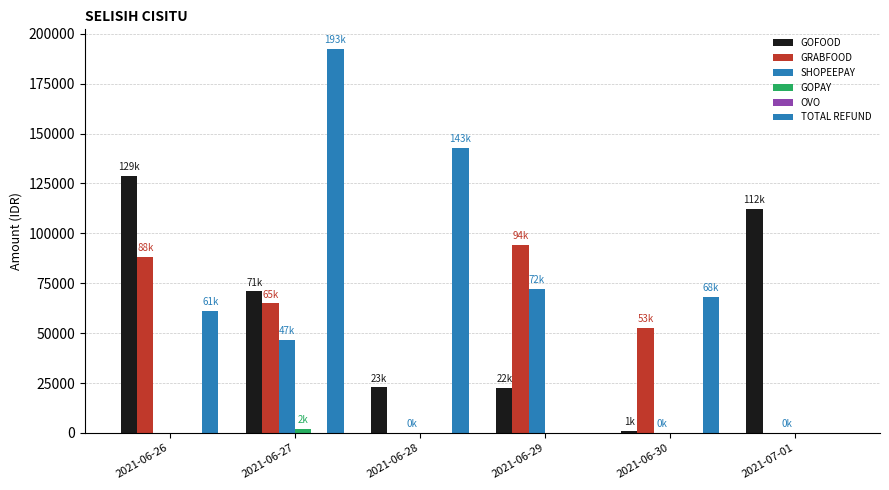

At 2021-06-30, list the series in order from largest to smallest.

TOTAL REFUND, GRABFOOD, GOFOOD, SHOPEEPAY, GOPAY, OVO